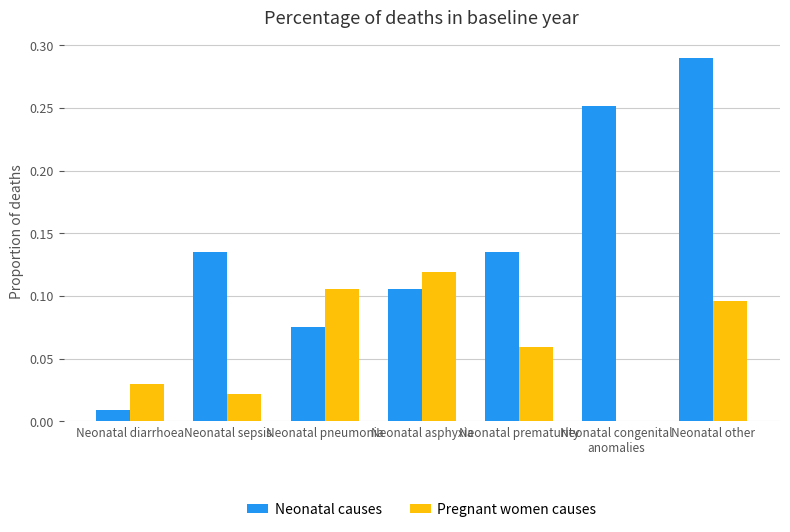

Which category has the highest value across all series?

Neonatal other